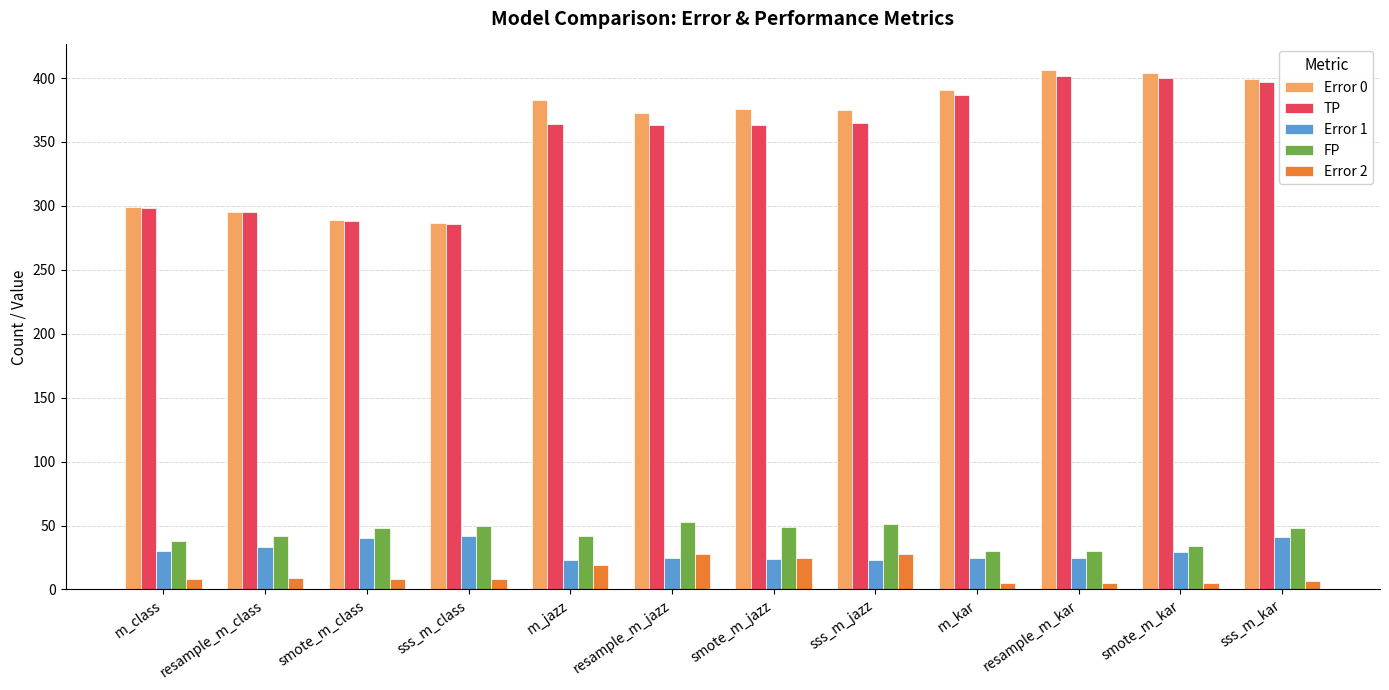

At how many categories does at least one series exceed 36?

12